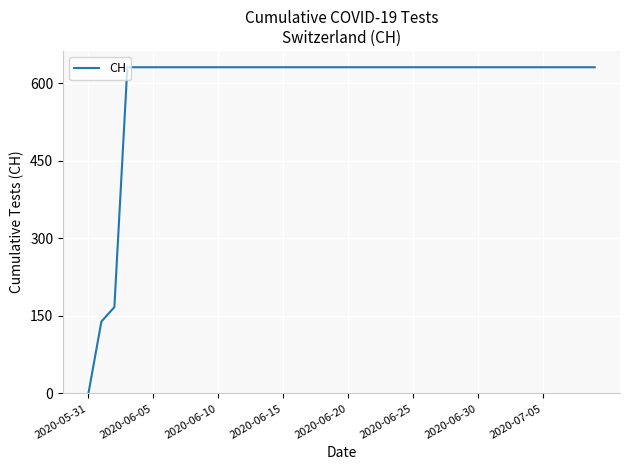

What is the difference between the maximum and minimum values?

631